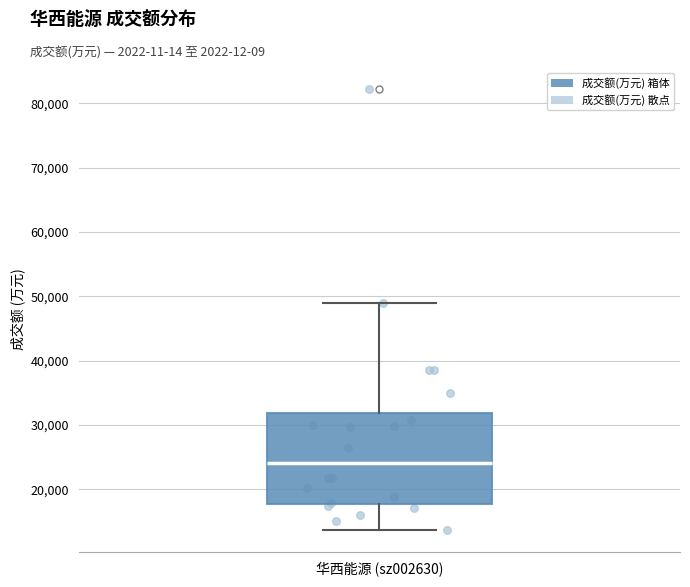

Where does the lower whisker of the box for 华西能源 (sz002630) end on the y-axis? The values are not printed on the chart, so give them approximately, as read against the axis.

14000